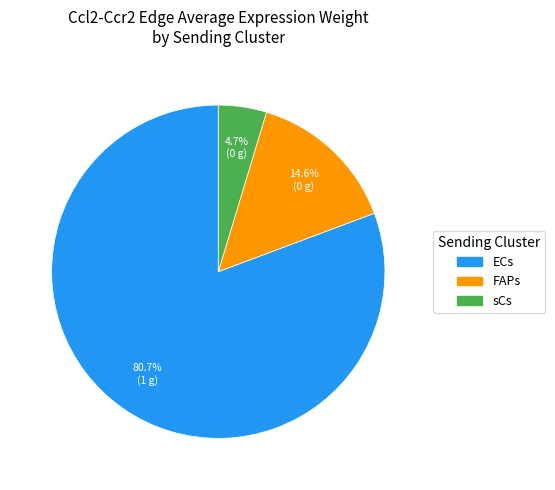

To the nearest percent, what is the combined percentage of ECs and sCs?

85%